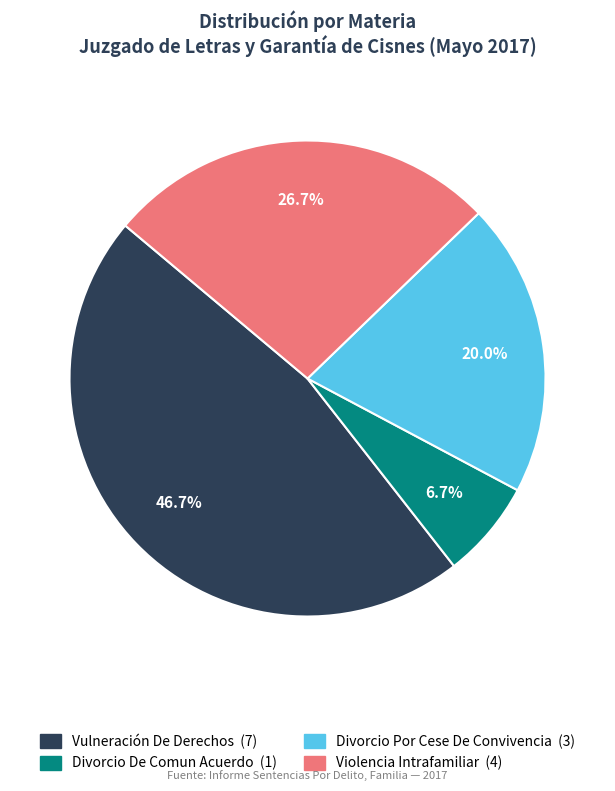

To the nearest percent, what is the difference between the Divorcio De Comun Acuerdo and Divorcio Por Cese De Convivencia slice percentages?

13%